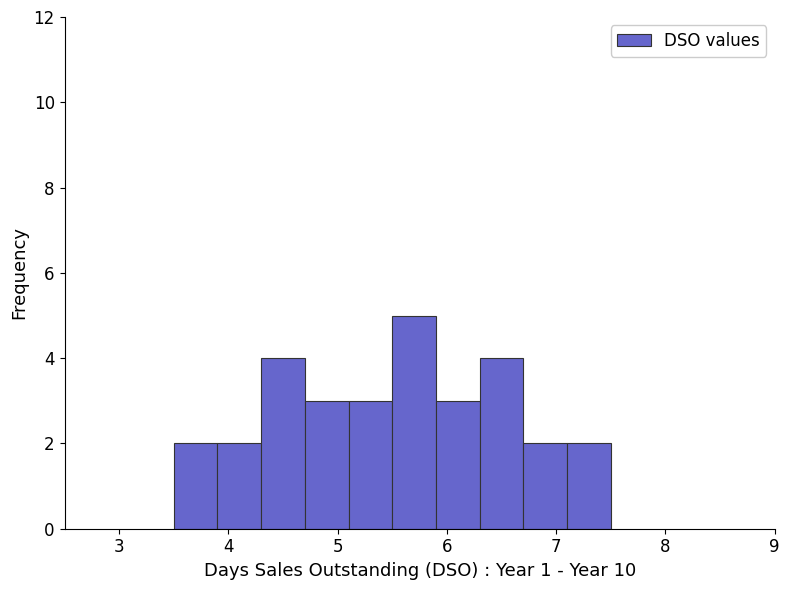

Reading left to right, list every bar in this chart as the range it spans on the x-axis followed by its height. The values are not printed on the chart, so give them approximately, as read against the axis.

3.5 to 3.9: 2
3.9 to 4.3: 2
4.3 to 4.7: 4
4.7 to 5.1: 3
5.1 to 5.5: 3
5.5 to 5.9: 5
5.9 to 6.3: 3
6.3 to 6.7: 4
6.7 to 7.1: 2
7.1 to 7.5: 2